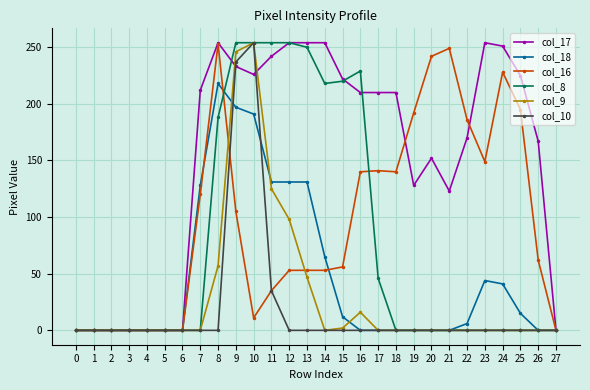

The value of col_18 at 2 is 140. True or false?

False